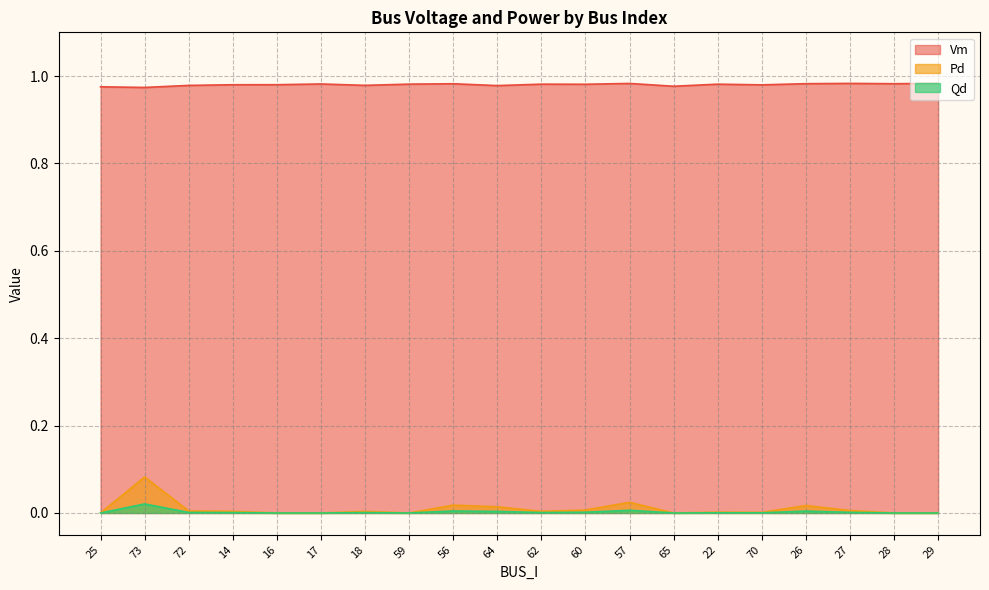

Which series has the largest total across all categories?

Vm